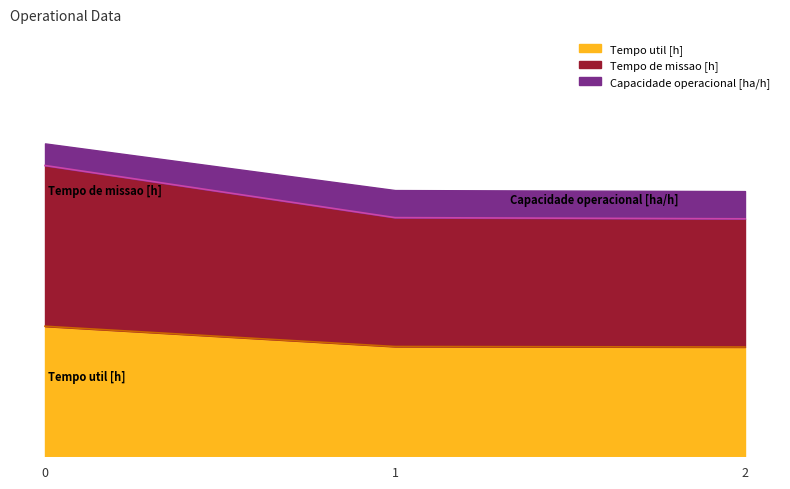

True or false: Tempo de missao [h] has a value of 39.8 at 2.

True